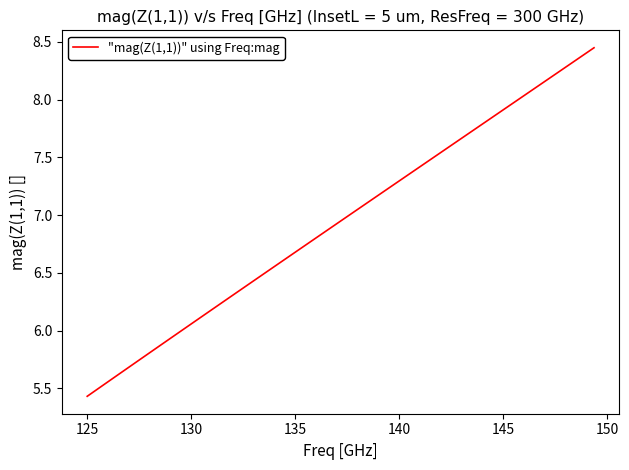

What is the difference between the maximum and minimum values?

3.0